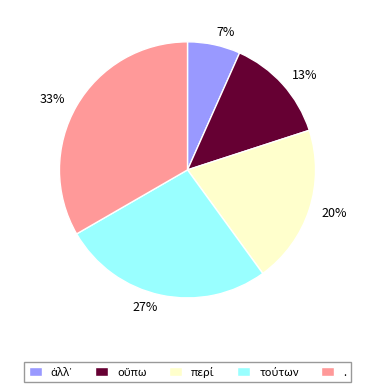

To the nearest percent, what portion does 20% represent?

20%